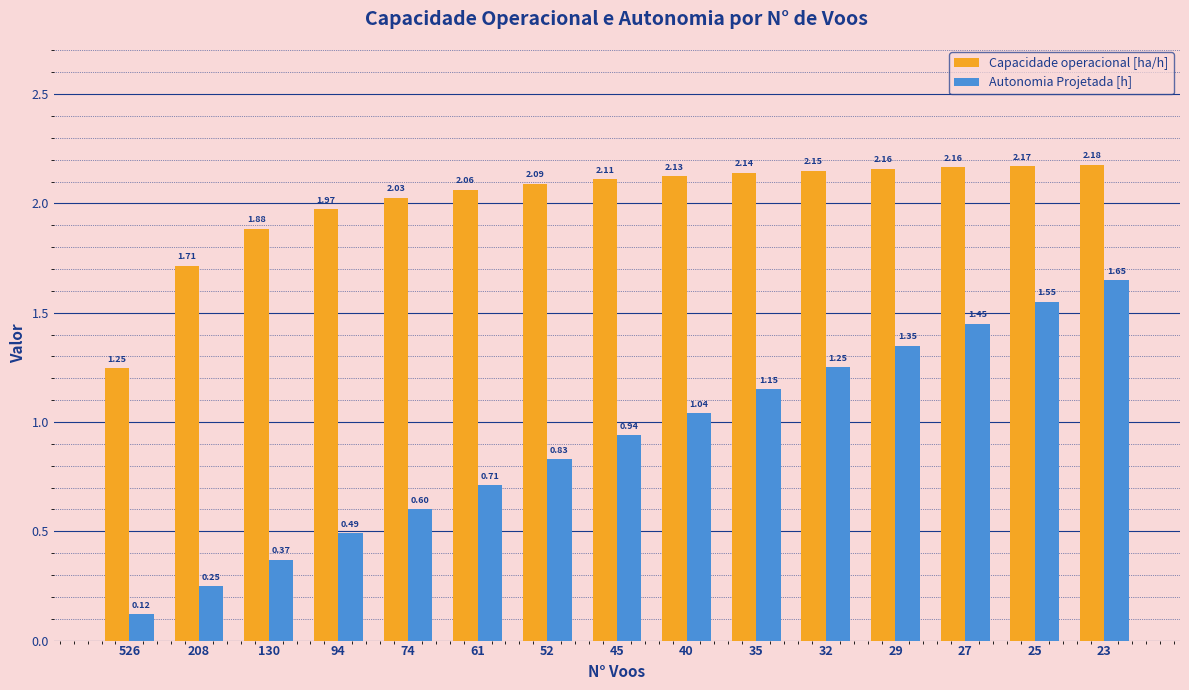

At which label is Autonomia Projetada [h] closest to 0?

526